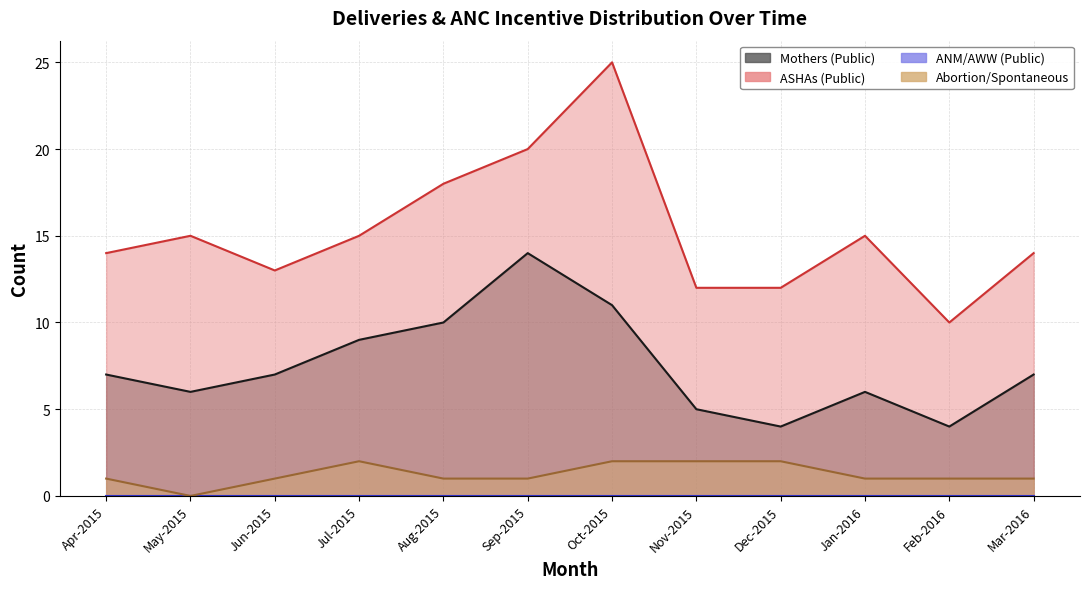

Is it true that Mothers (Public) equals 10 at Jan-2016?

False